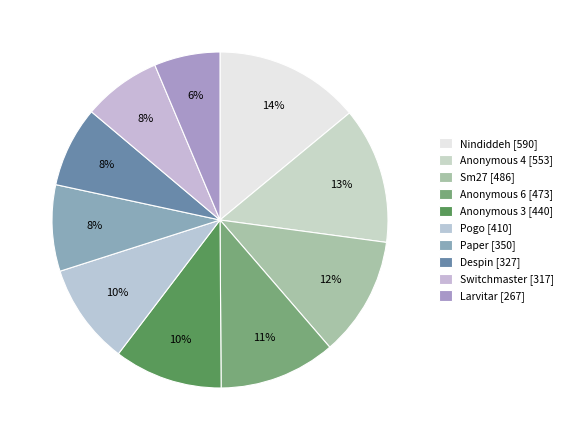

Which slice is the smallest?

Larvitar